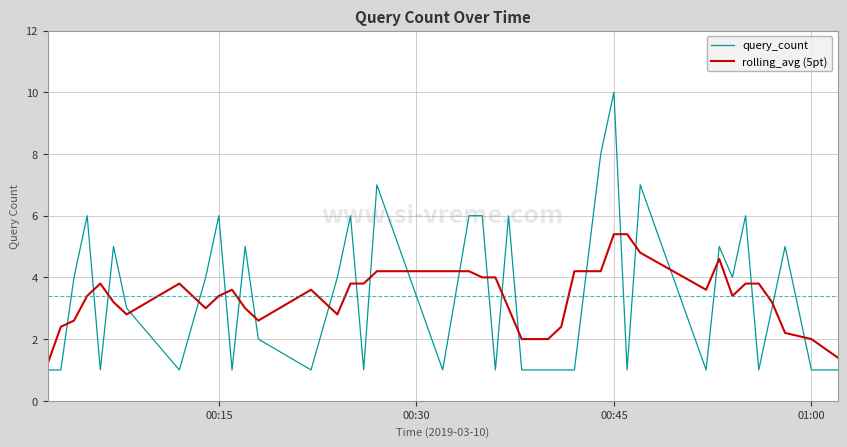

What are all the series names shown in the legend?

query_count, rolling_avg (5pt)